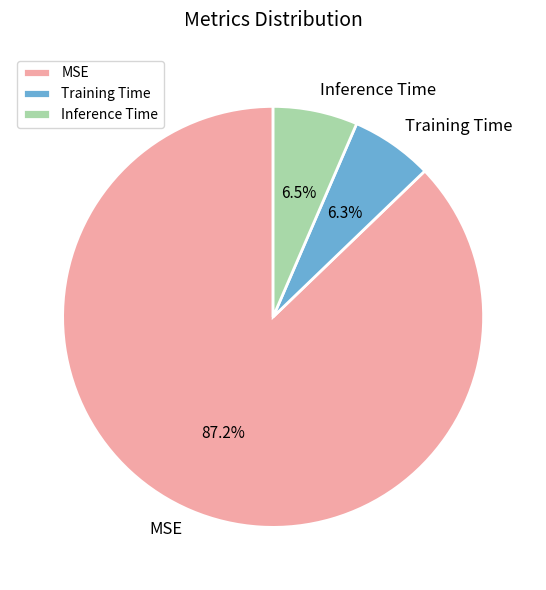

To the nearest percent, what is the difference between the largest and smallest slice percentages?

81%